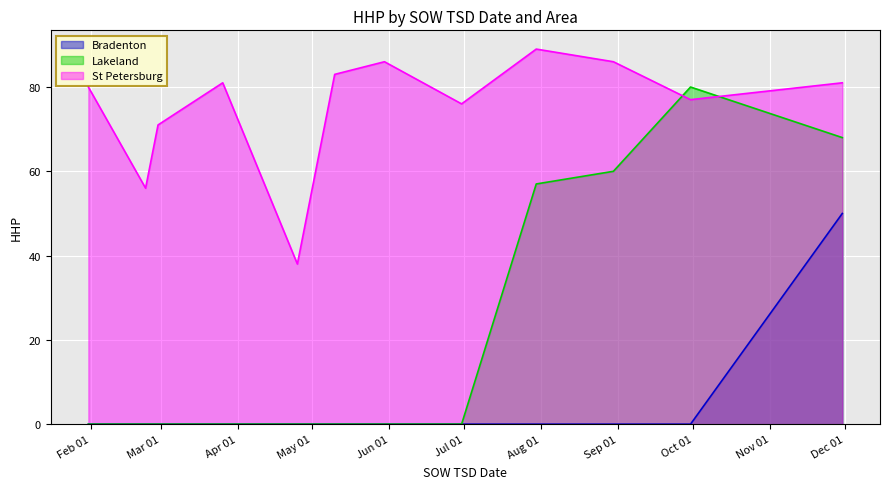

Does the chart display data point markers on the line(s)?

No